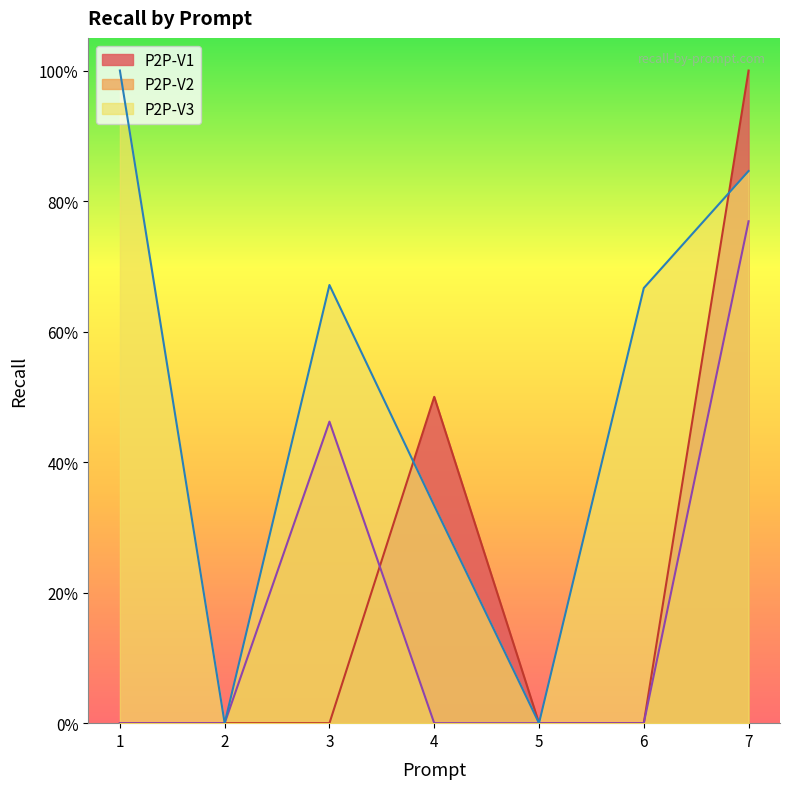

True or false: P2P-V2 has a value of 0.4 at 1.

False